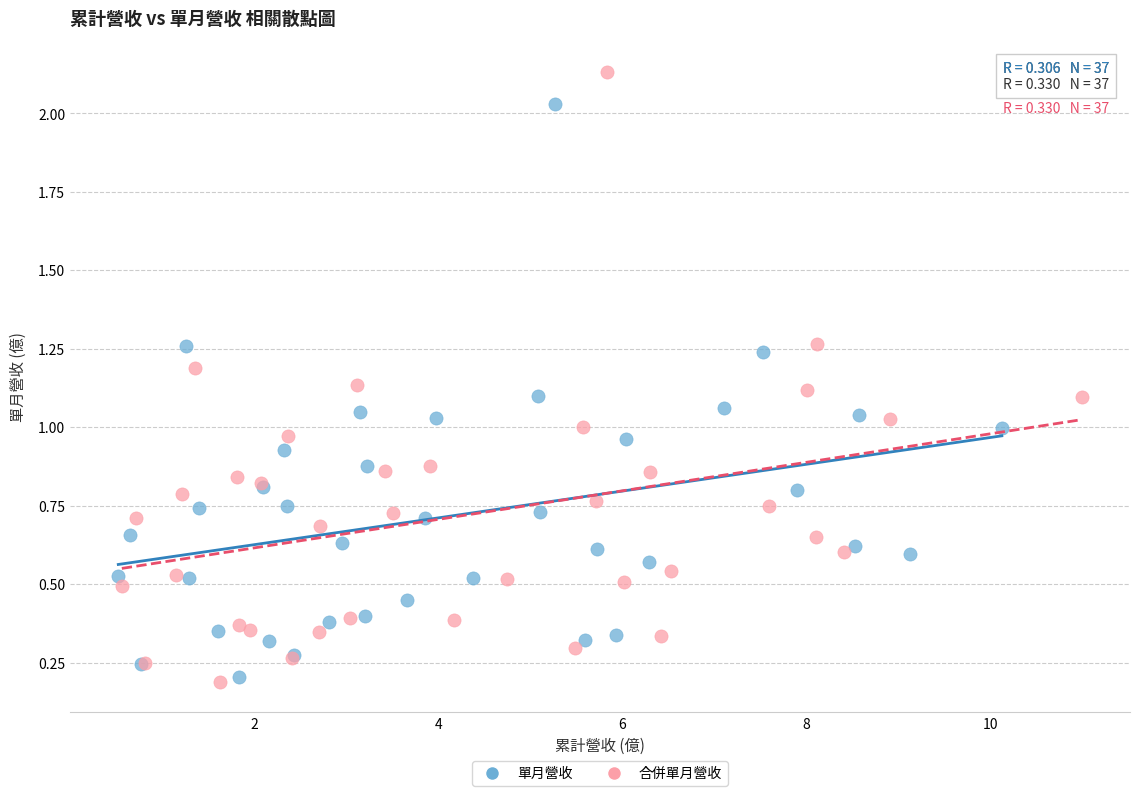

Which series contains the highest Y value?

合併單月營收